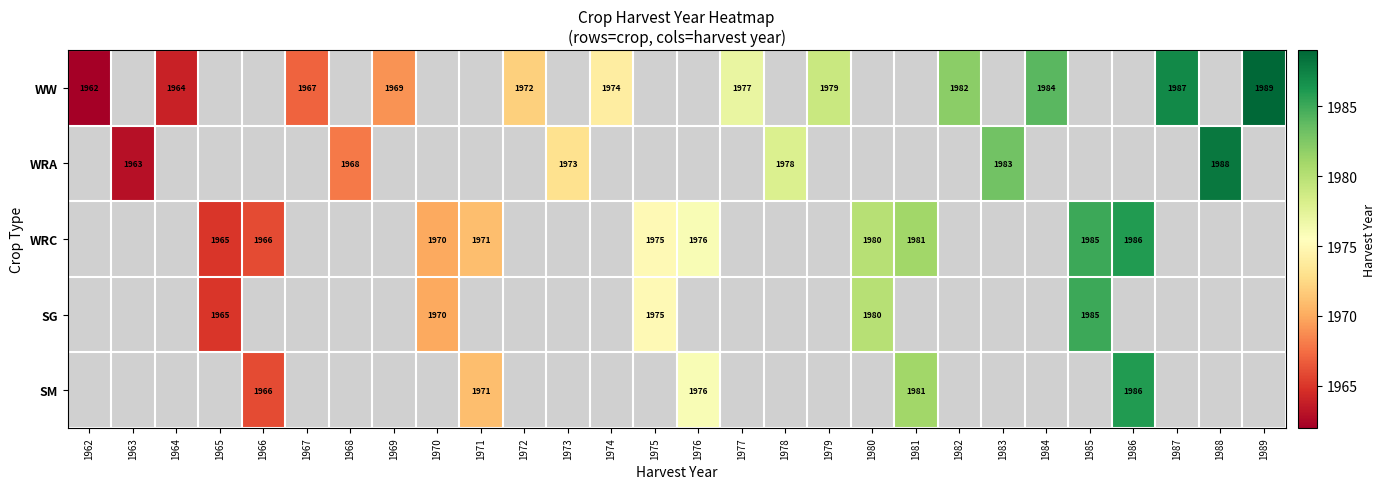

Is it true that SG equals 1975 at 1975?

True